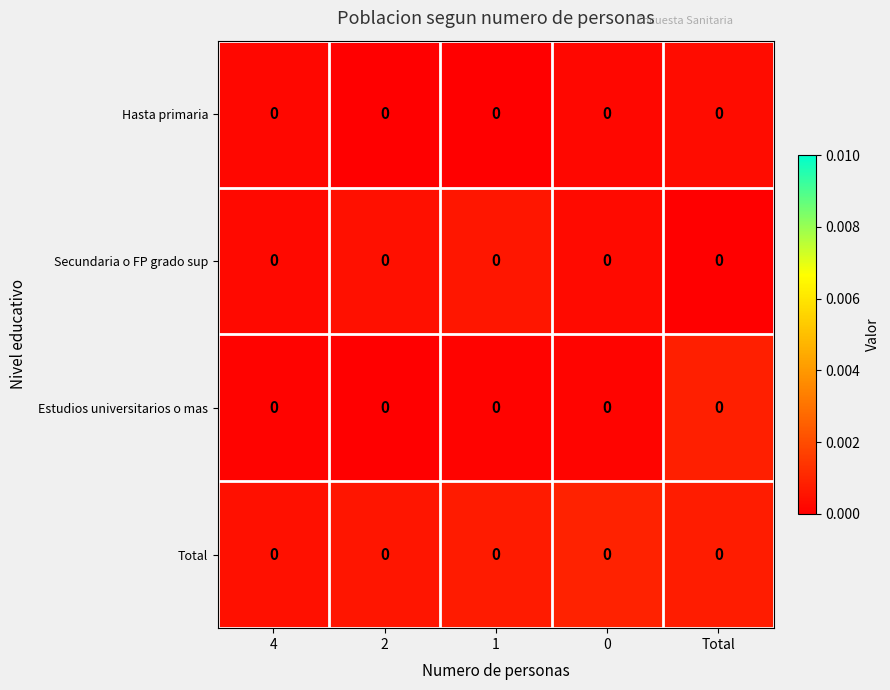

The row_0 series shows 0.0 at 4. True or false?

False